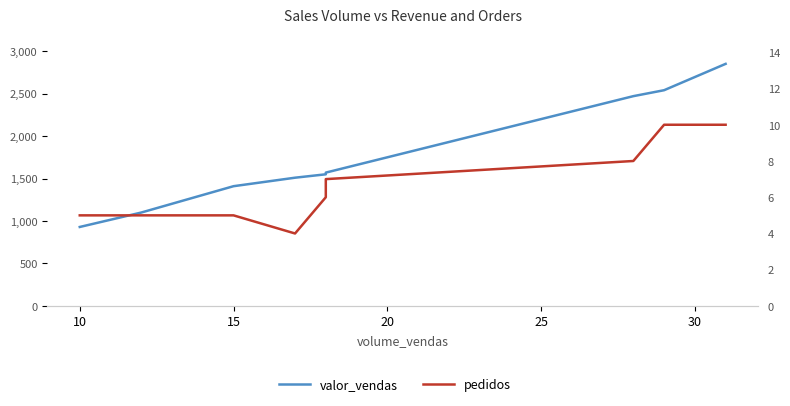

What are all the series names shown in the legend?

valor_vendas, pedidos